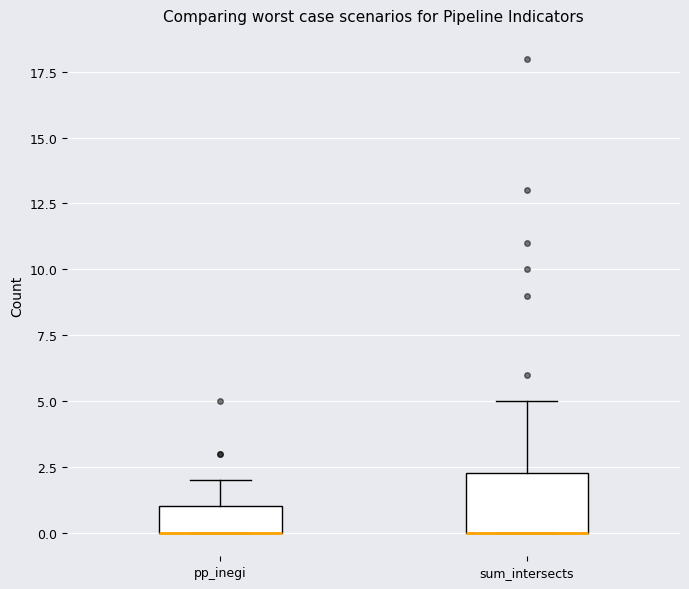

Reading left to right, transcribe this box plot: for each box, give where its median line is, the range the box spans, and where its two whiskers end, as read against the y-axis. The values are not printed on the chart, so give them approximately, as read against the axis.

pp_inegi: median 0.0 (drawn on the box's lower edge), box 0.0 to 1.0, whiskers 0.0 to 2.0
sum_intersects: median 0.0 (drawn on the box's lower edge), box 0.0 to 2.5, whiskers 0.0 to 5.0